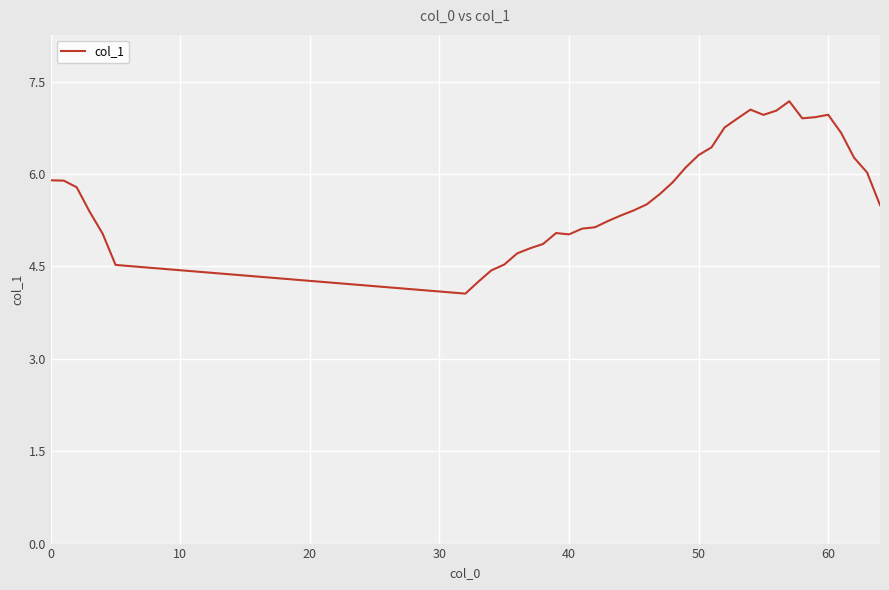

What is the greatest value displayed?

7.2